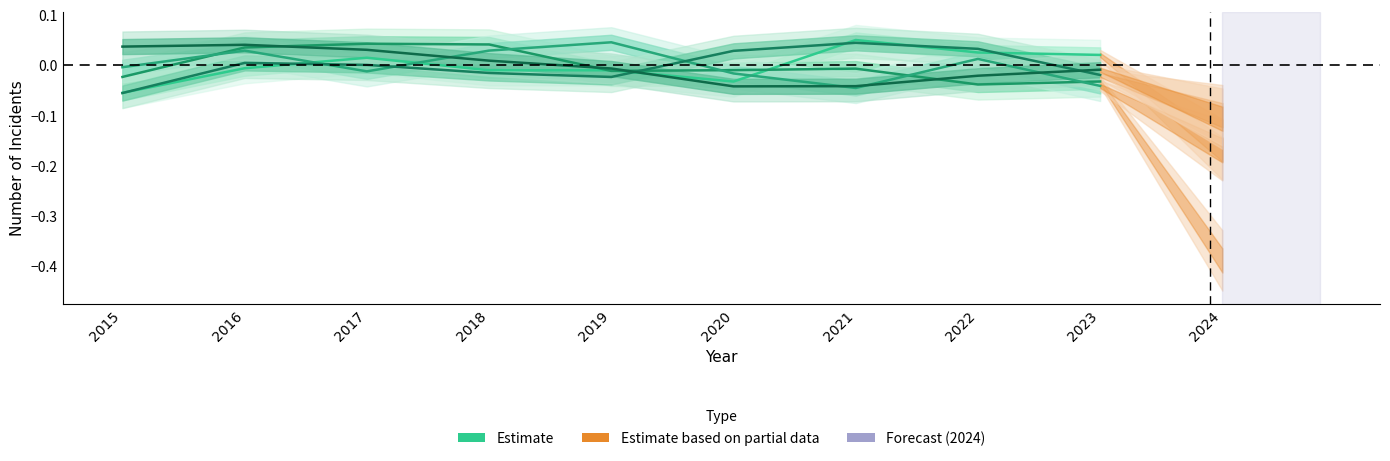

Does the chart display data point markers on the line(s)?

No